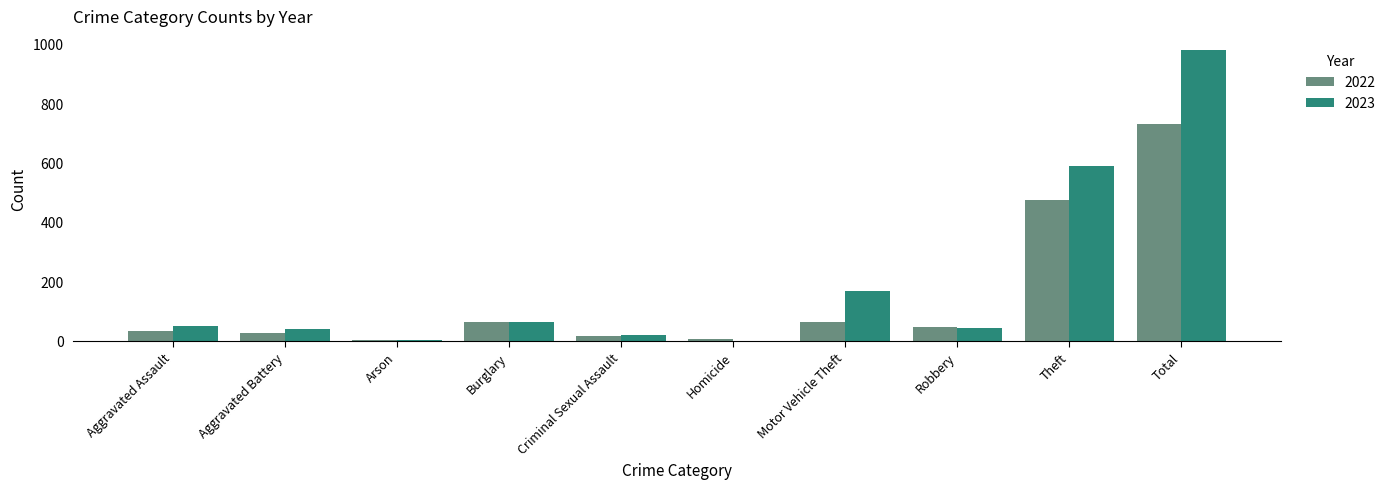

Does the chart contain stacked bars?

No